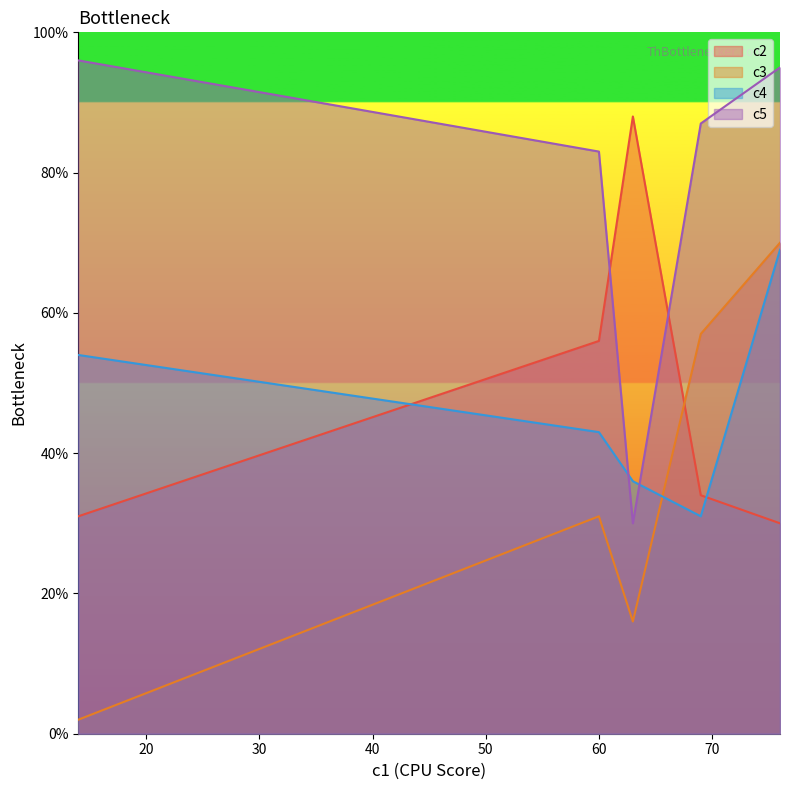

Which series has the largest total across all categories?

c5